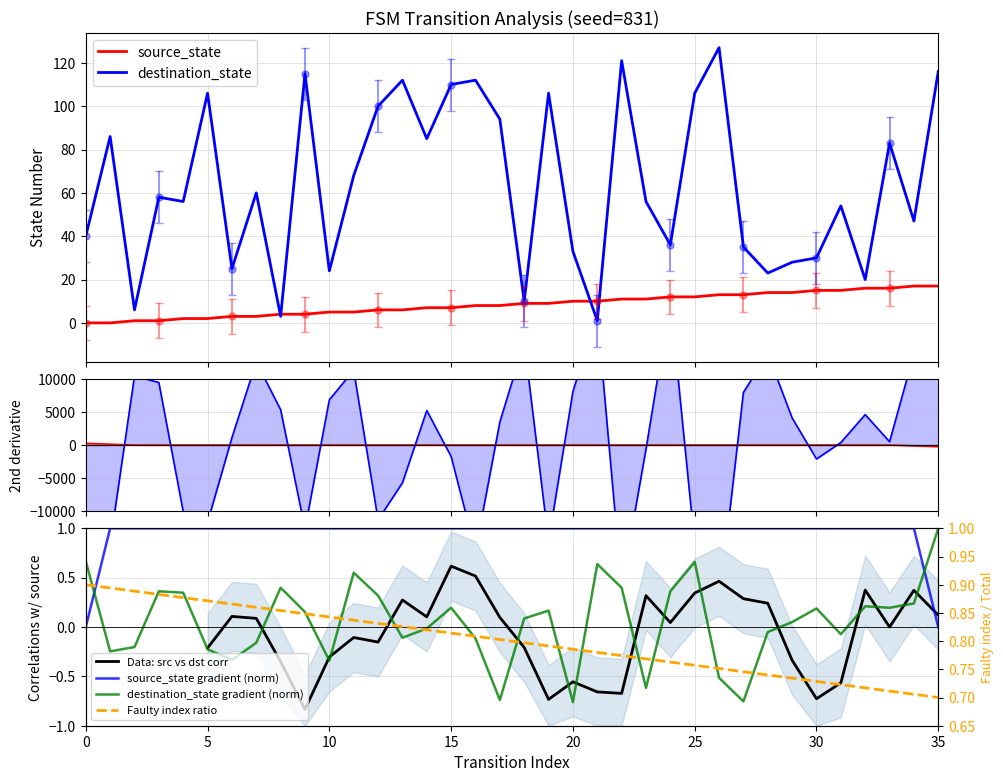

The Faulty index ratio series shows 0.3 at 27. True or false?

False